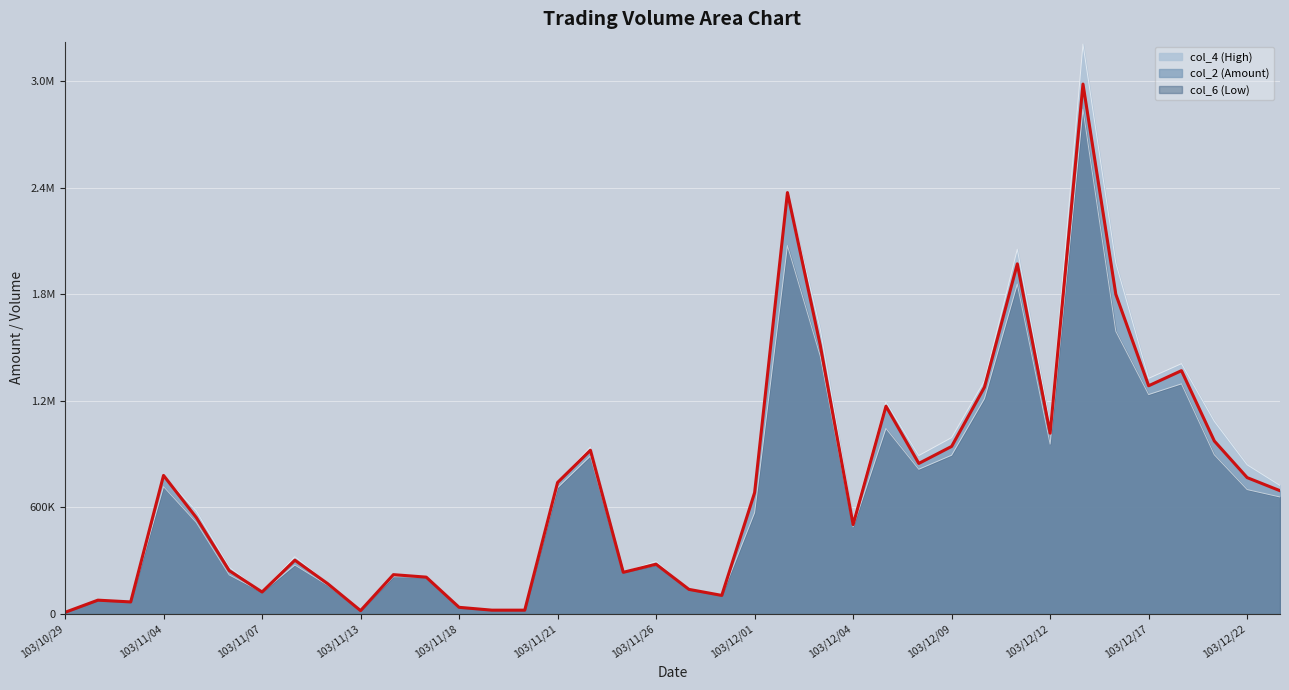

Does the chart display data point markers on the line(s)?

No